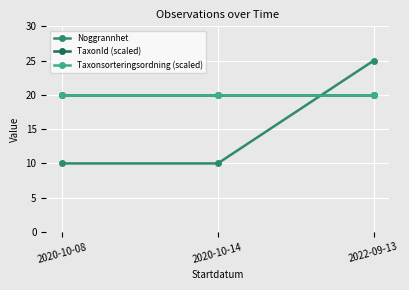

Is this an area chart (filled region under the line)?

No